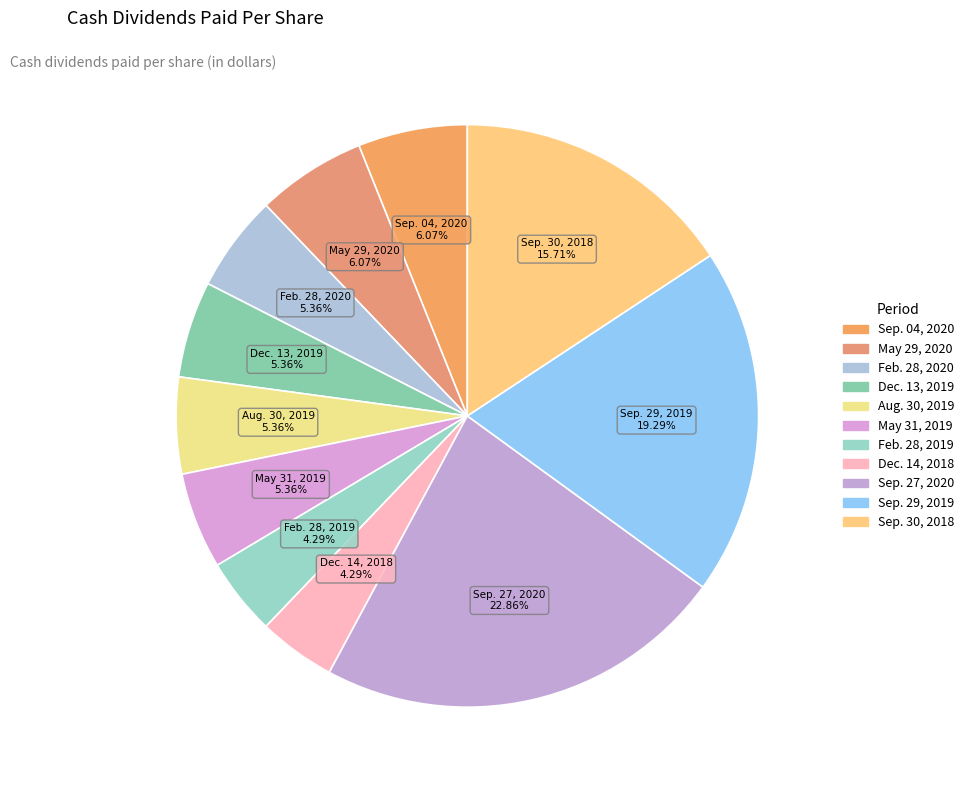

What percentage is the Sep. 30, 2018 slice, to the nearest percent?

16%